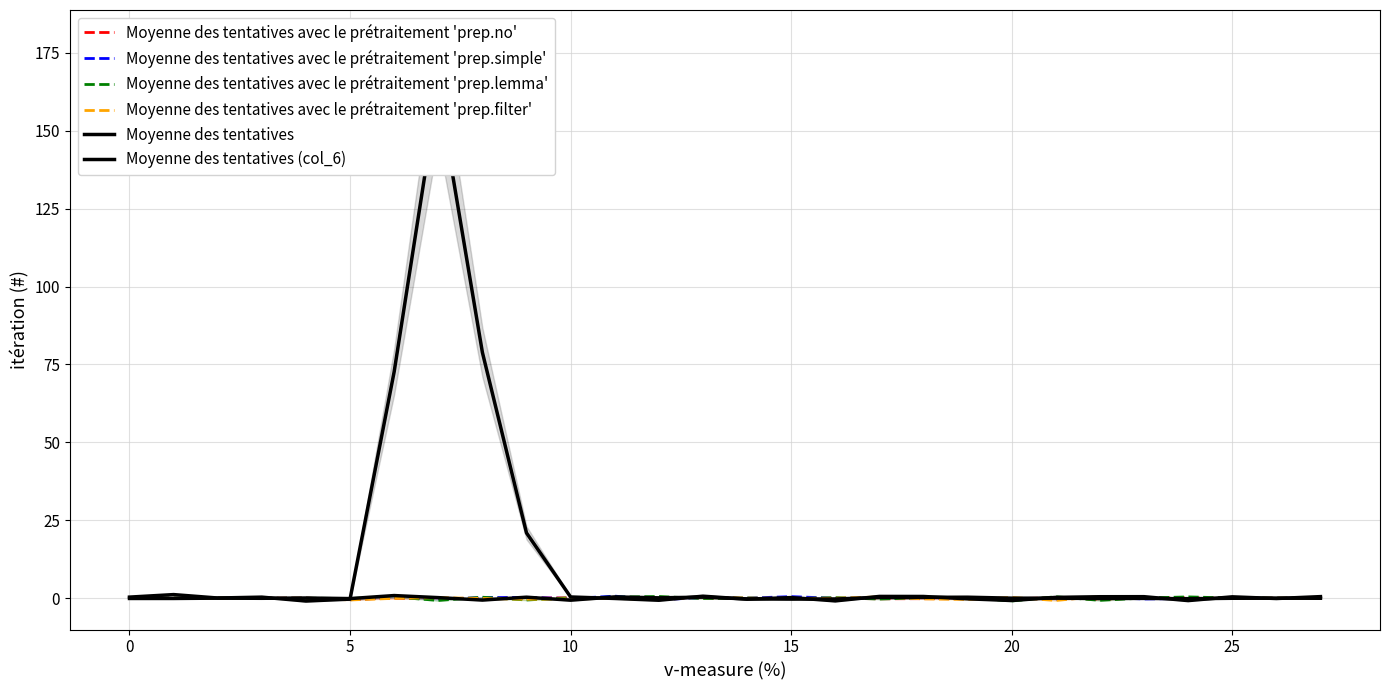

The Moyenne des tentatives avec le prétraitement 'prep.filter' series shows -0.0 at 15. True or false?

True